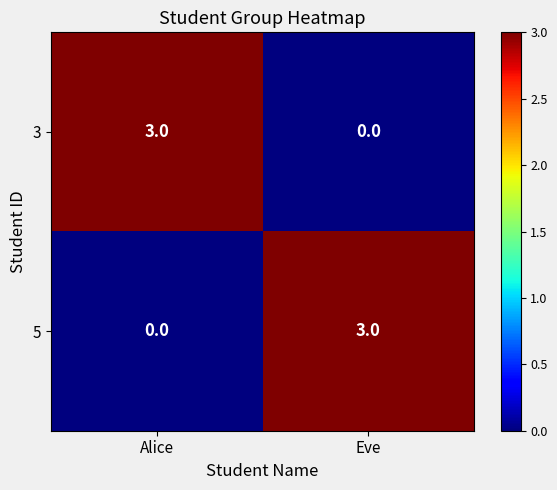

At which label is 5 closest to 1?

Alice